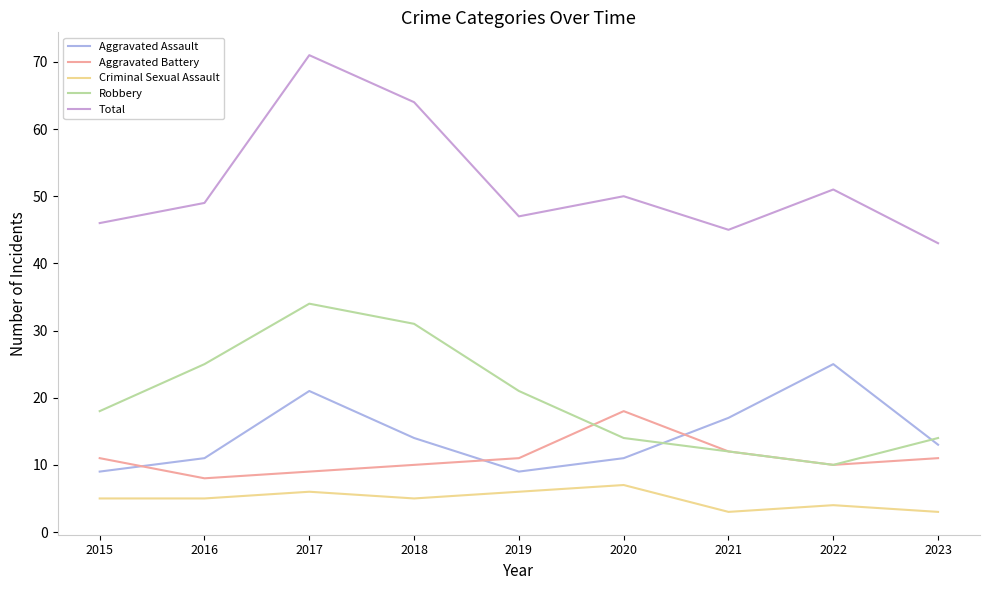

Rank the series by their maximum value, from lowest to highest.

Criminal Sexual Assault, Aggravated Battery, Aggravated Assault, Robbery, Total